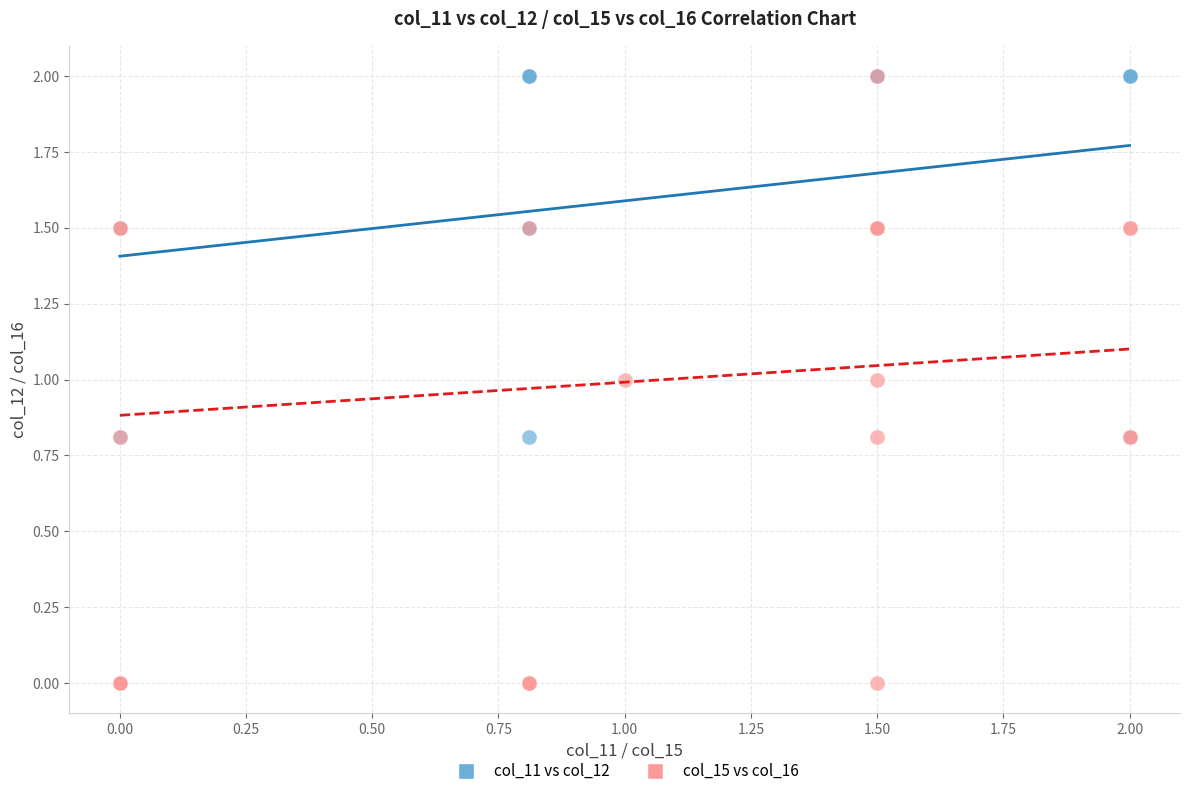

What are all the series names shown in the legend?

col_11 vs col_12, col_15 vs col_16